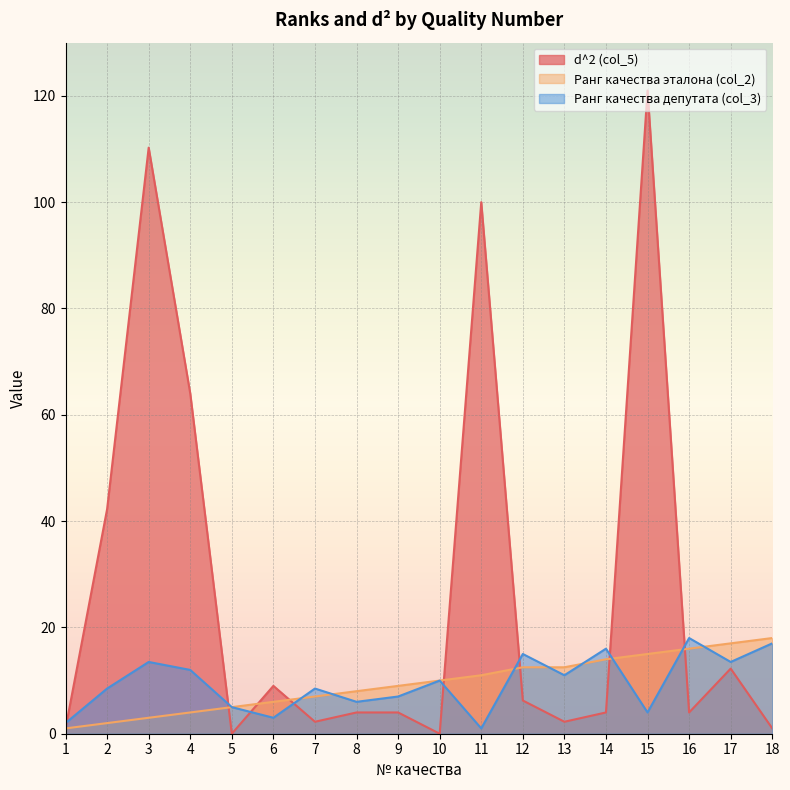

What is the average value of the d^2 (col_5) series?

27.1